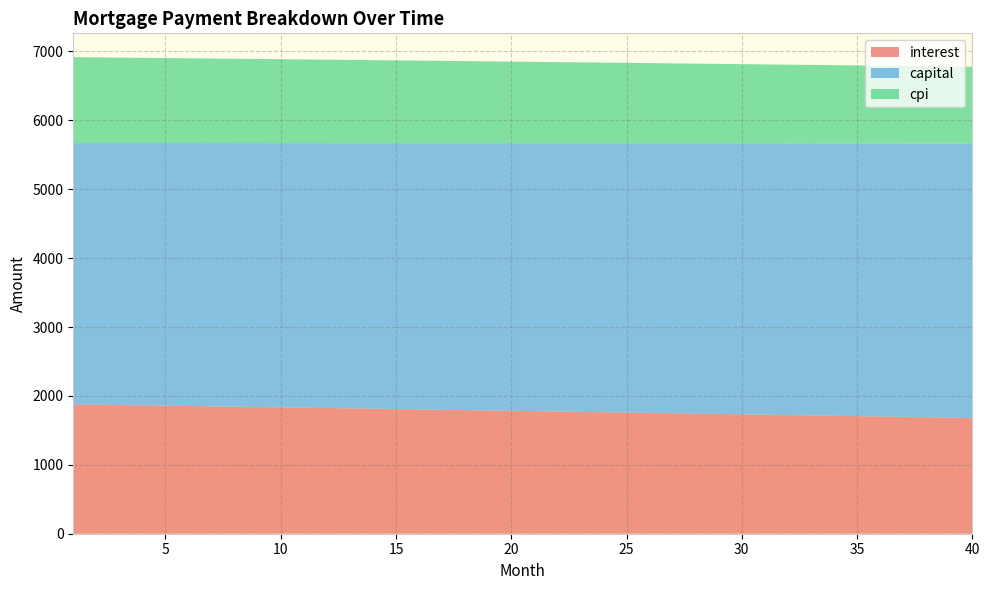

Reading left to right, extract all data points from this chart.

interest: 1877.3	1872.6	1867.8	1863.0	1858.2	1853.3	1848.5	1843.6	1838.7	1833.8	1828.9	1824.0	1819.1	1814.1	1809.2	1804.2	1799.2	1794.2	1789.1	1784.1	1779.0	1773.9	1768.8	1763.7	1758.6	1753.5	1748.3	1743.2	1738.0	1732.8	1727.6	1722.3	1717.1	1711.8	1706.5	1701.2	1695.9	1690.6	1685.3	1679.9
capital: 3792.6	3797.4	3802.1	3806.9	3811.6	3816.4	3821.1	3825.9	3830.7	3835.5	3840.3	3845.1	3849.9	3854.7	3859.5	3864.4	3869.2	3874.0	3878.9	3883.7	3888.6	3893.4	3898.3	3903.2	3908.0	3912.9	3917.8	3922.7	3927.6	3932.5	3937.4	3942.4	3947.3	3952.2	3957.2	3962.1	3967.1	3972.0	3977.0	3982.0
cpi: 1246.8	1243.6	1240.4	1237.2	1234.0	1230.8	1227.5	1224.3	1221.0	1217.8	1214.5	1211.2	1207.9	1204.6	1201.3	1197.9	1194.6	1191.3	1187.9	1184.5	1181.2	1177.8	1174.4	1170.9	1167.5	1164.1	1160.7	1157.2	1153.7	1150.3	1146.8	1143.3	1139.8	1136.3	1132.7	1129.2	1125.7	1122.1	1118.5	1114.9